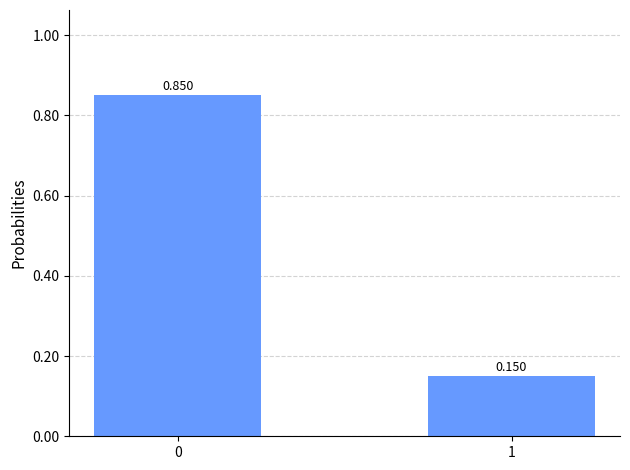

Are the bars horizontal?

No